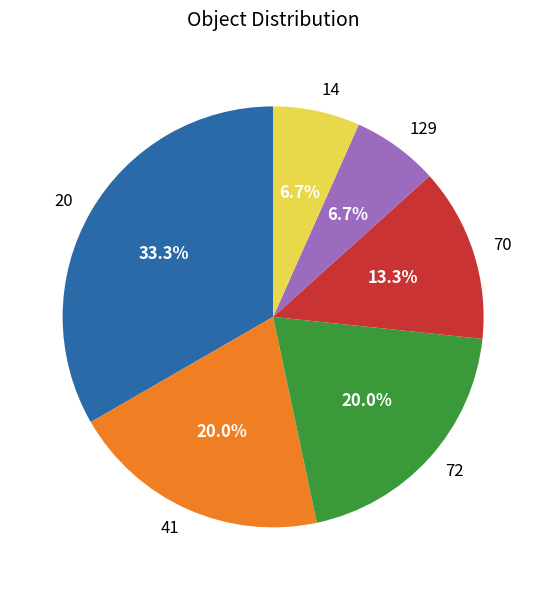

To the nearest percent, what percentage of the pie is 41?

20%